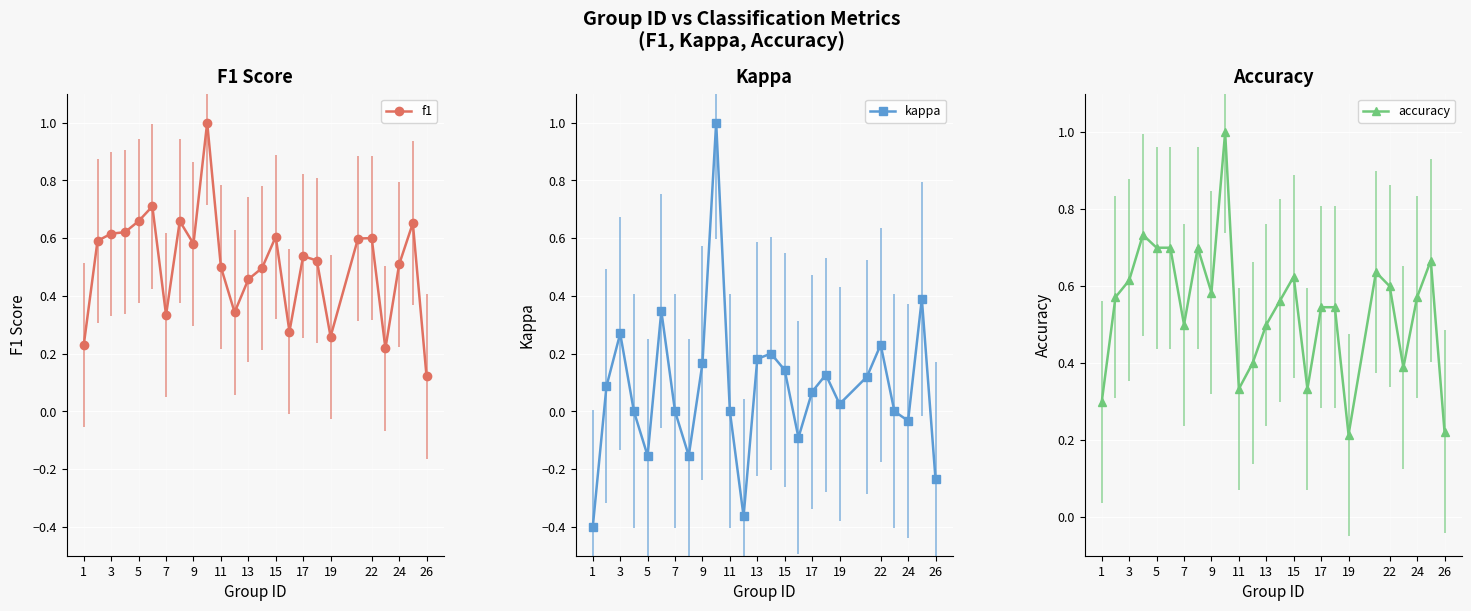

The value of kappa at 17 is 0.3. True or false?

False